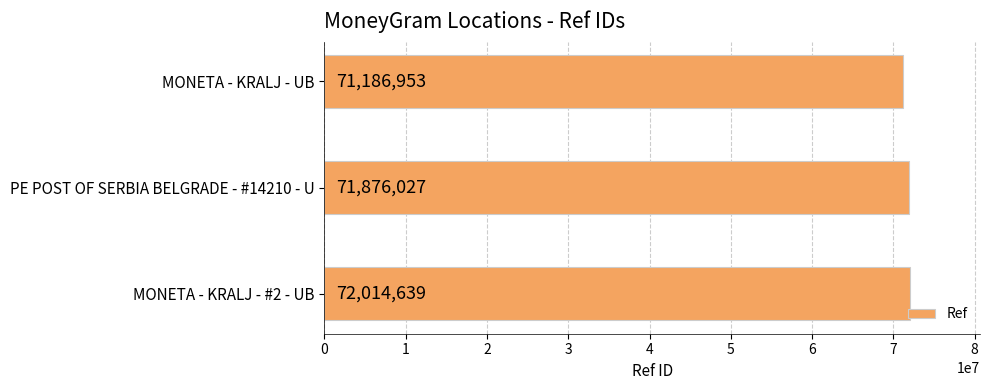

Reading bottom to top, extract all data points from this chart.

MONETA - KRALJ - #2 - UB=72014639	PE POST OF SERBIA BELGRADE - #14210 - U=71876027	MONETA - KRALJ - UB=71186953